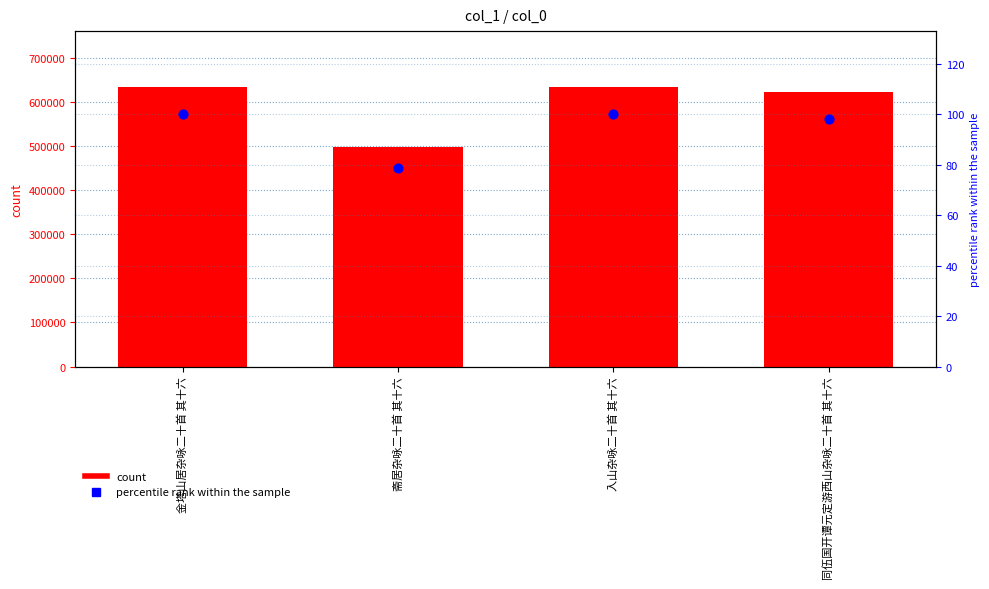

At how many categories does at least one series exceed 385607?

4